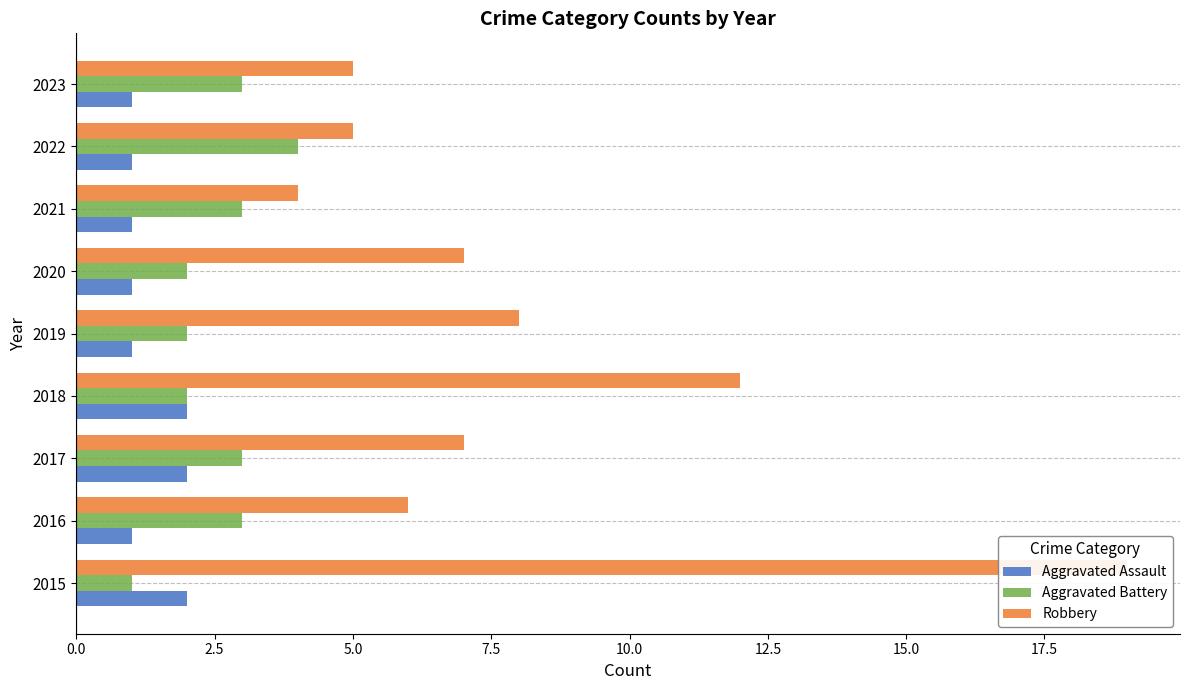

What are all the series names shown in the legend?

Aggravated Assault, Aggravated Battery, Robbery